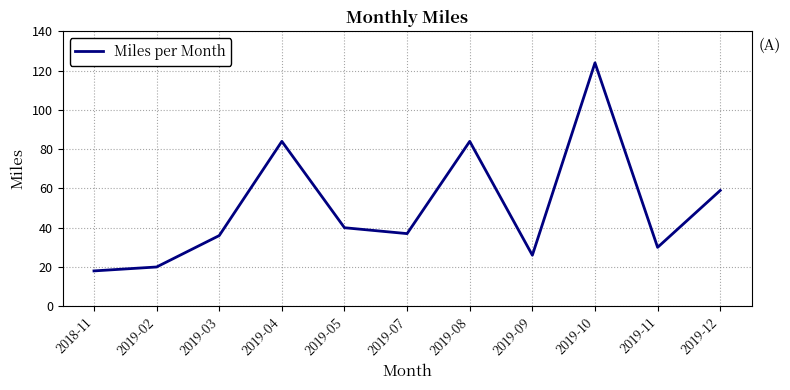

Reading right to left, what are all the values shown in this chart?

2019-12=59	2019-11=30	2019-10=124	2019-09=26	2019-08=84	2019-07=37	2019-05=40	2019-04=84	2019-03=36	2019-02=20	2018-11=18